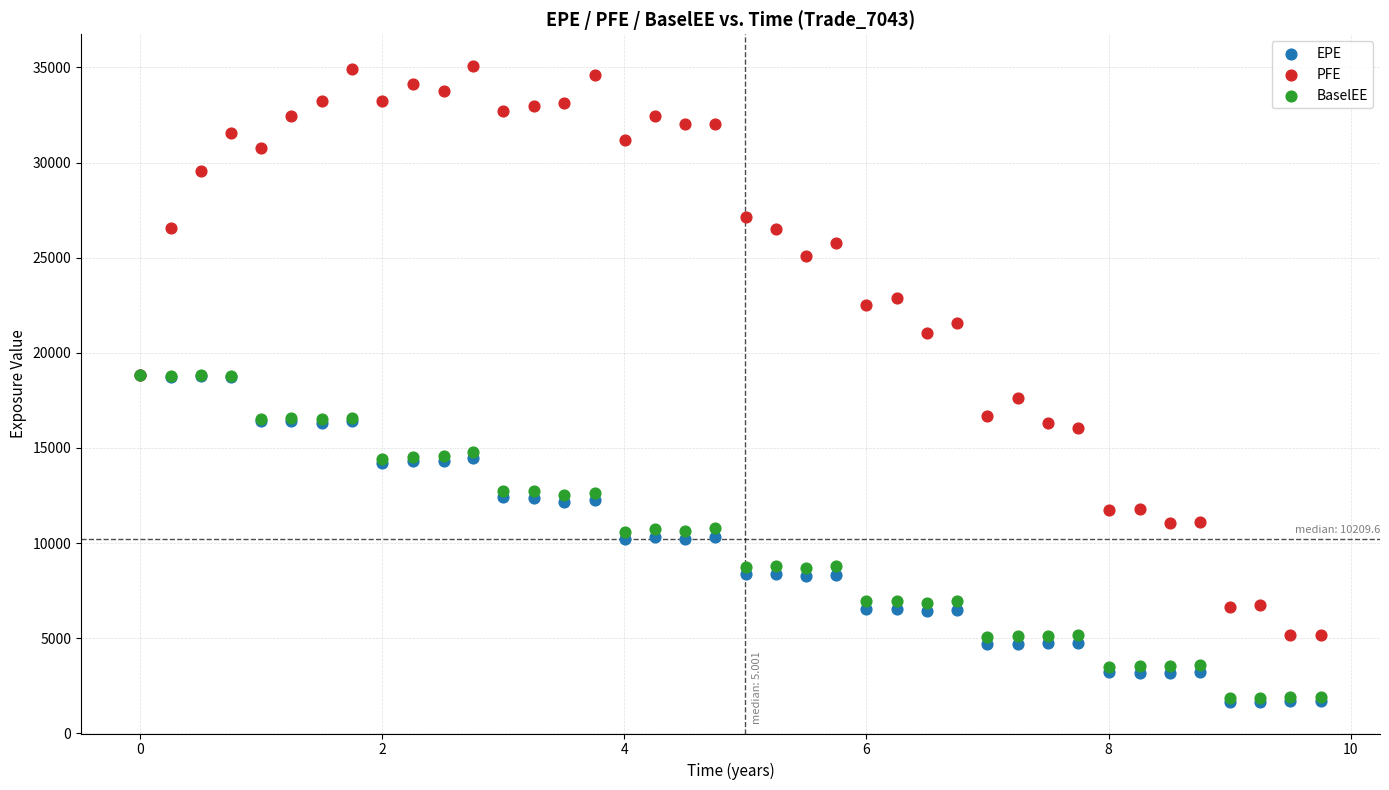

Which series has the largest Y range (max minus min)?

PFE